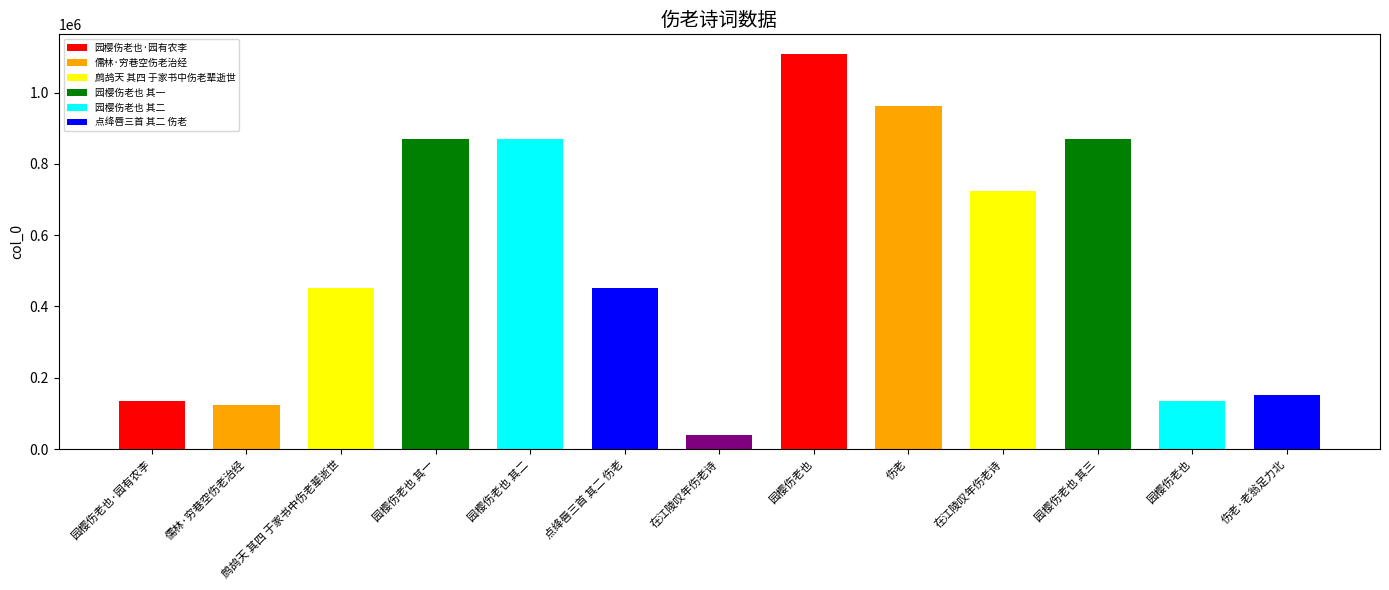

Which label corresponds to the smallest value in the chart?

在江陵叹年伤老诗